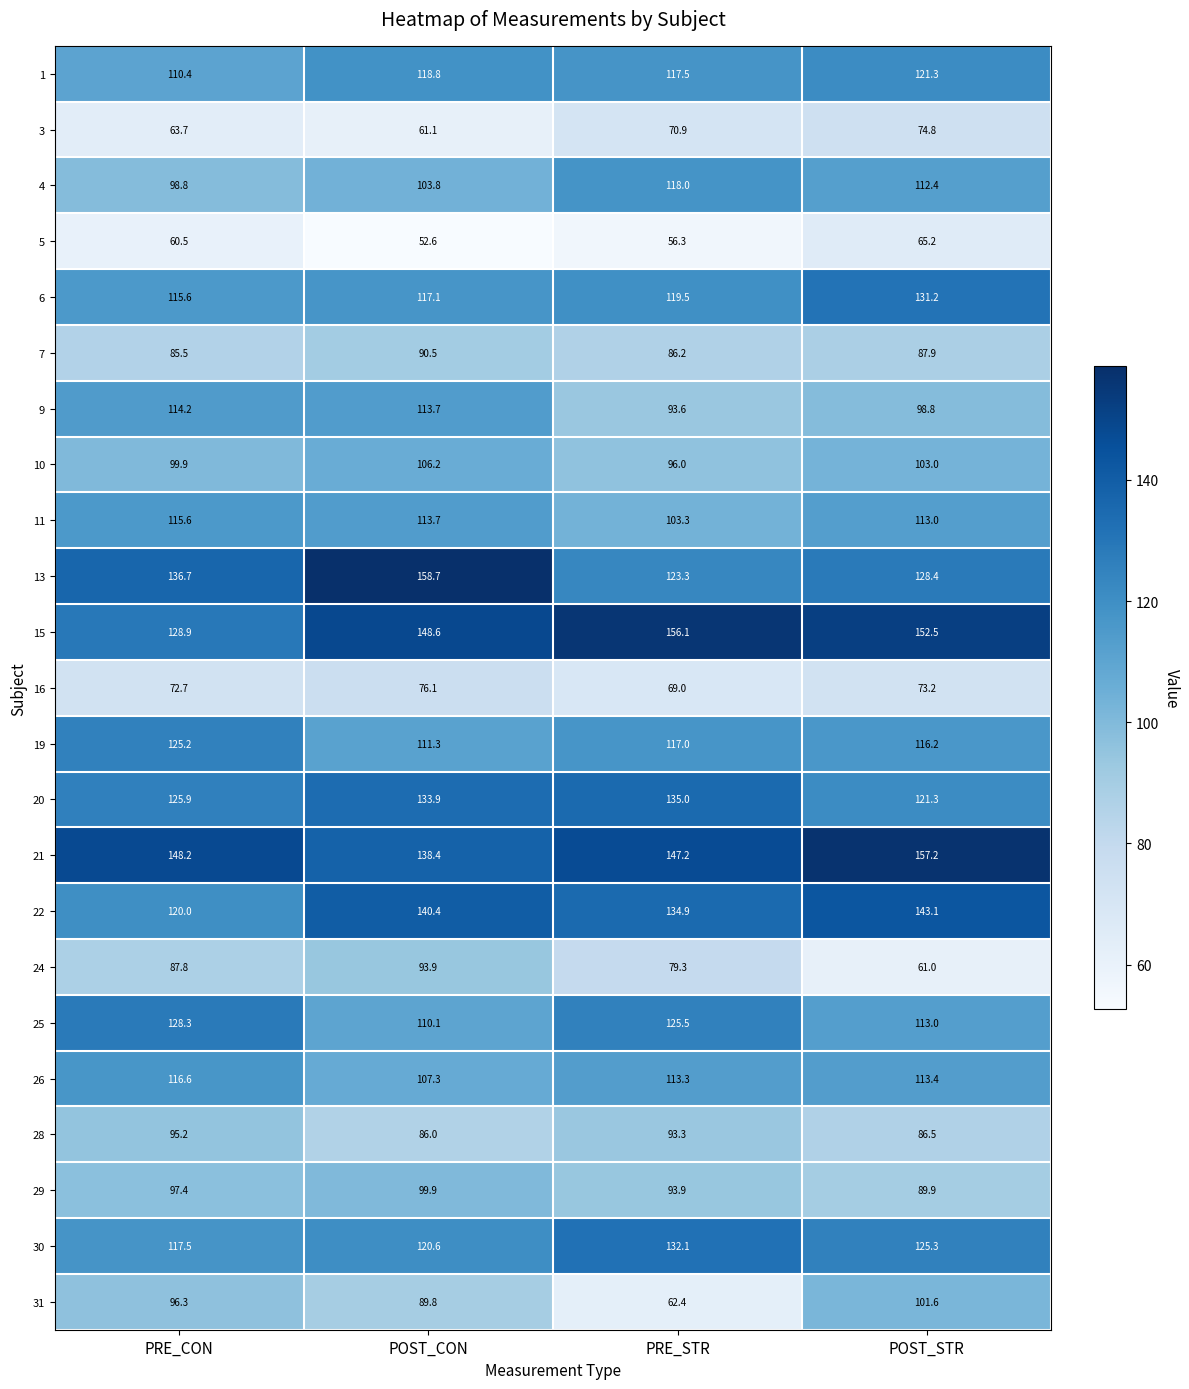

Count the number of data series in this chart.

23